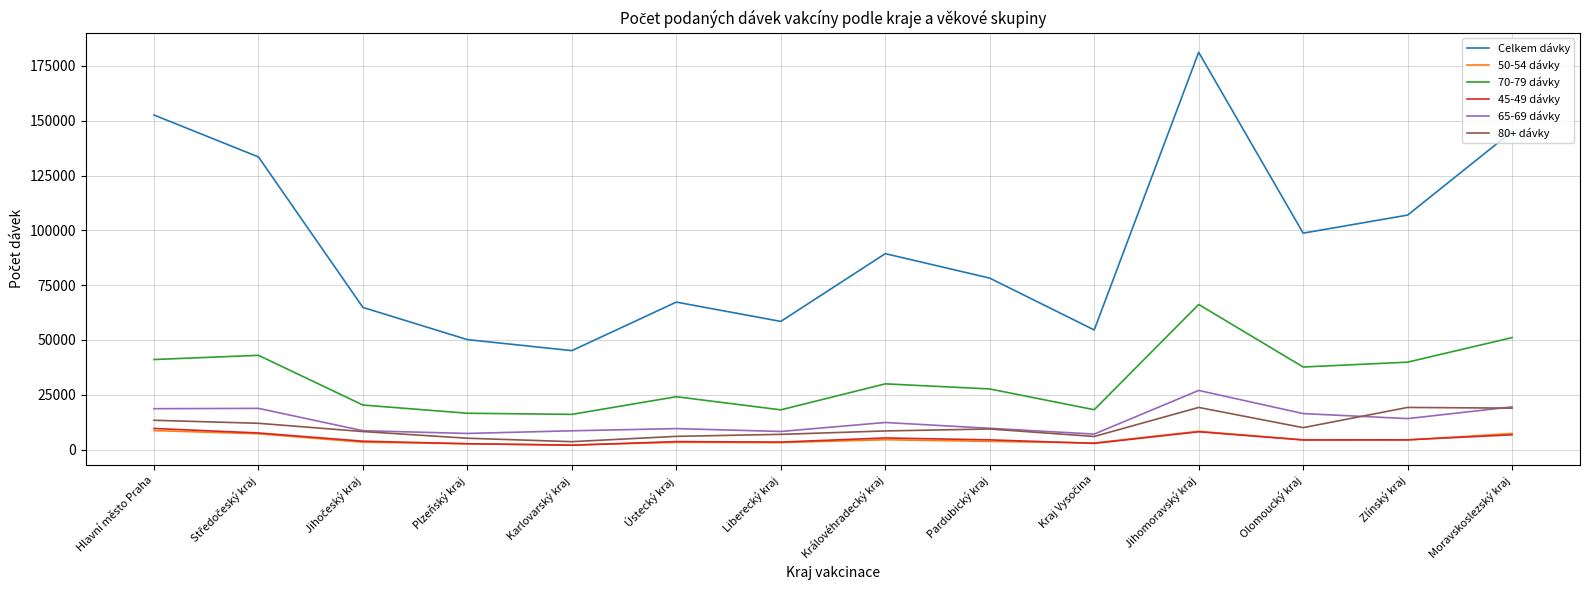

True or false: 80+ dávky has a value of 6050 at Ústecký kraj.

True